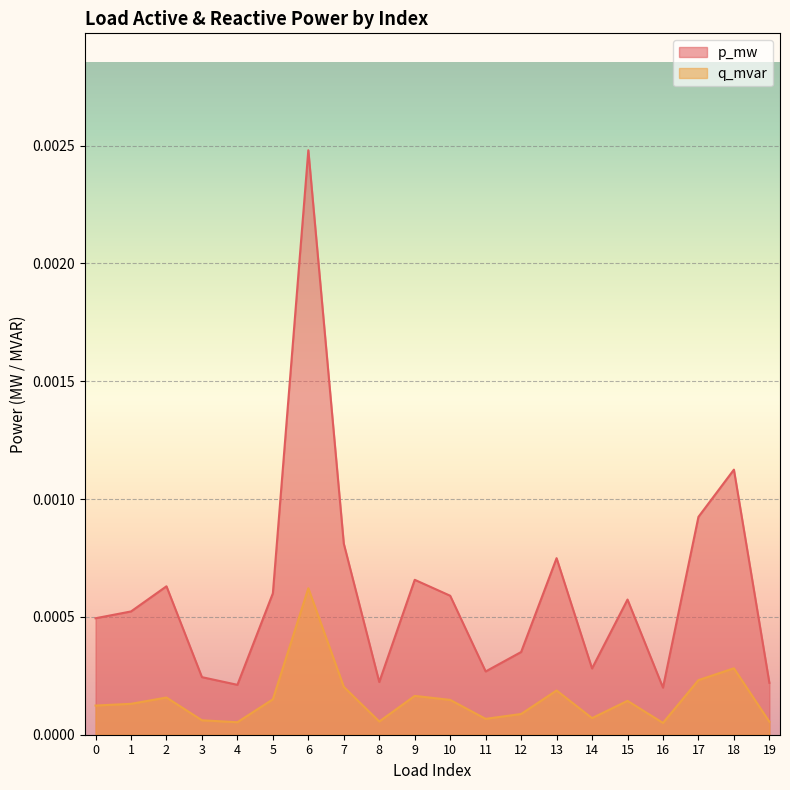

Does the chart display data point markers on the line(s)?

No